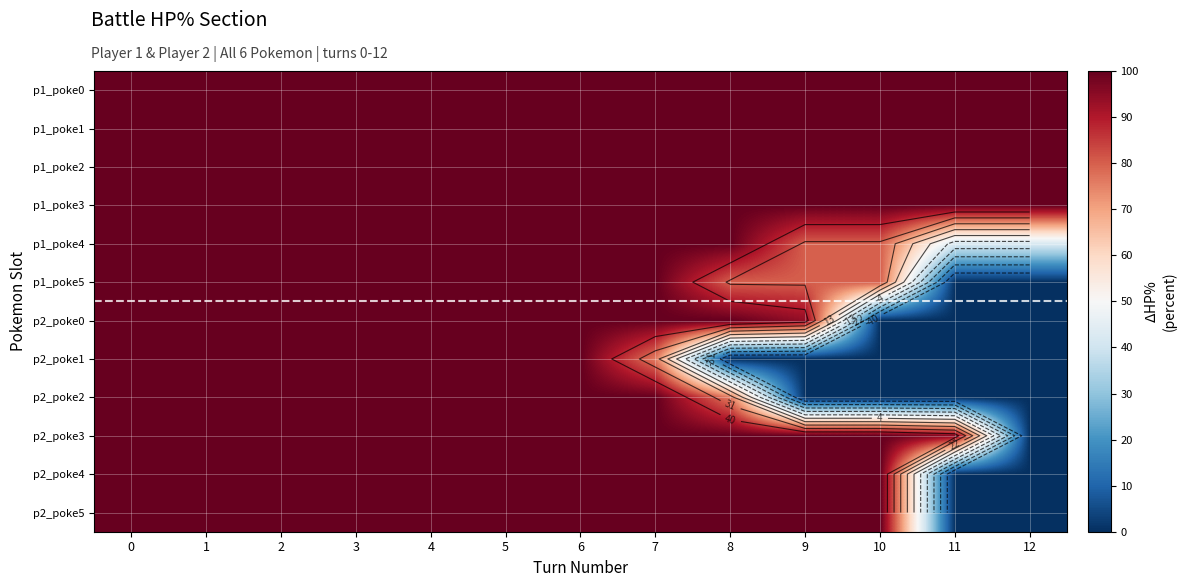

List the series in order of their peak value, lowest first.

p1_poke0, p1_poke1, p1_poke2, p1_poke3, p1_poke4, p1_poke5, p2_poke0, p2_poke1, p2_poke2, p2_poke3, p2_poke4, p2_poke5